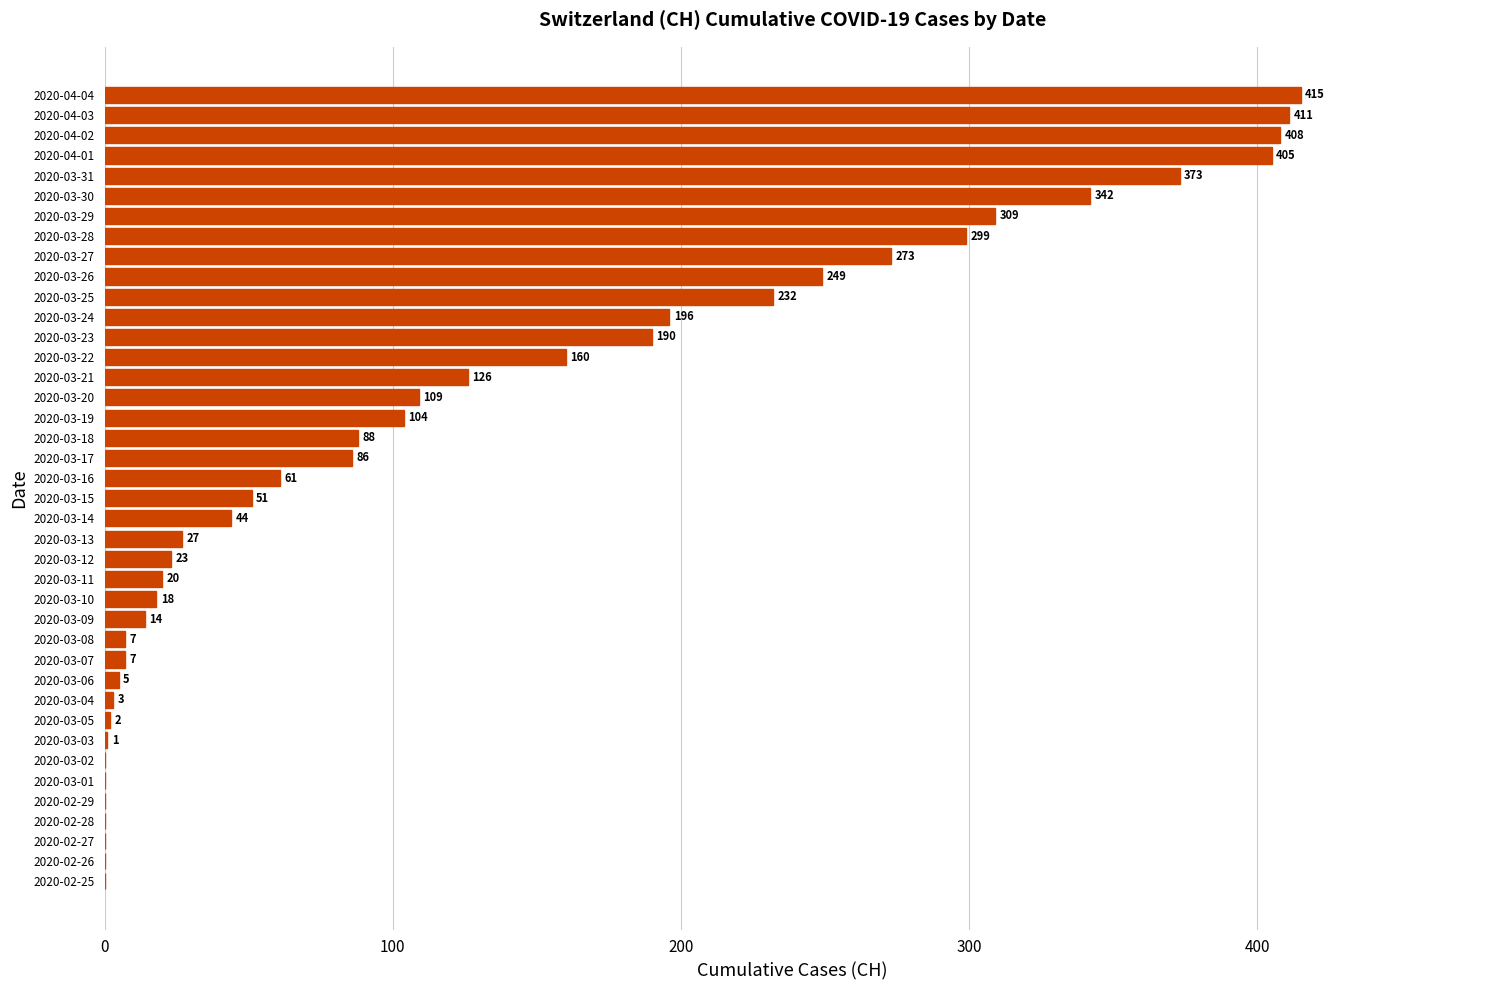

Which category has the highest value across all series?

2020-04-04